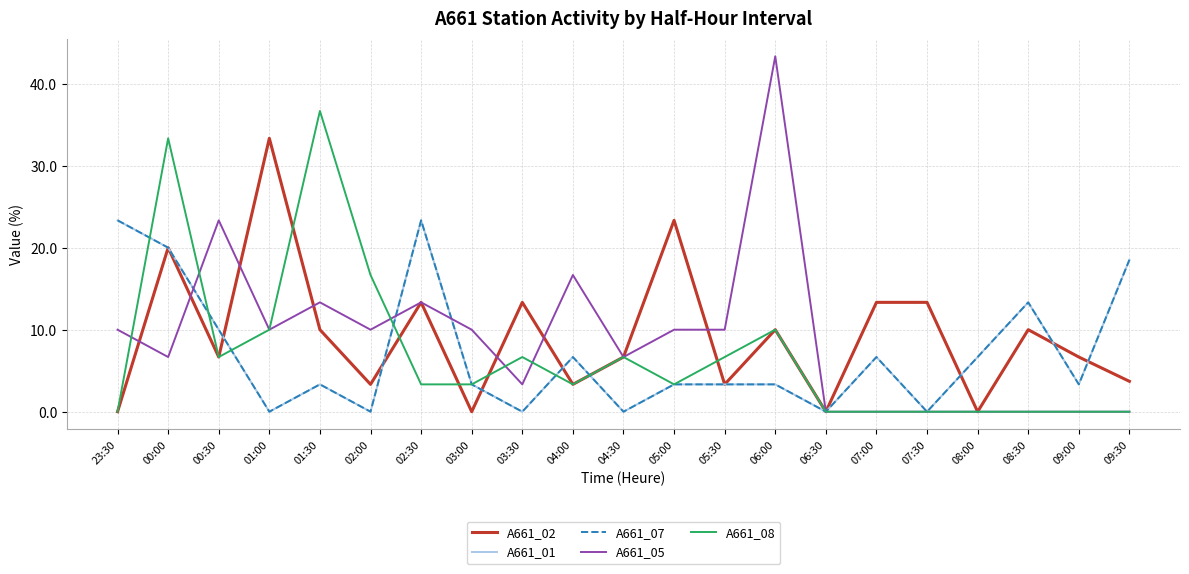

How many interior local peaks does the A661_02 series have?

7